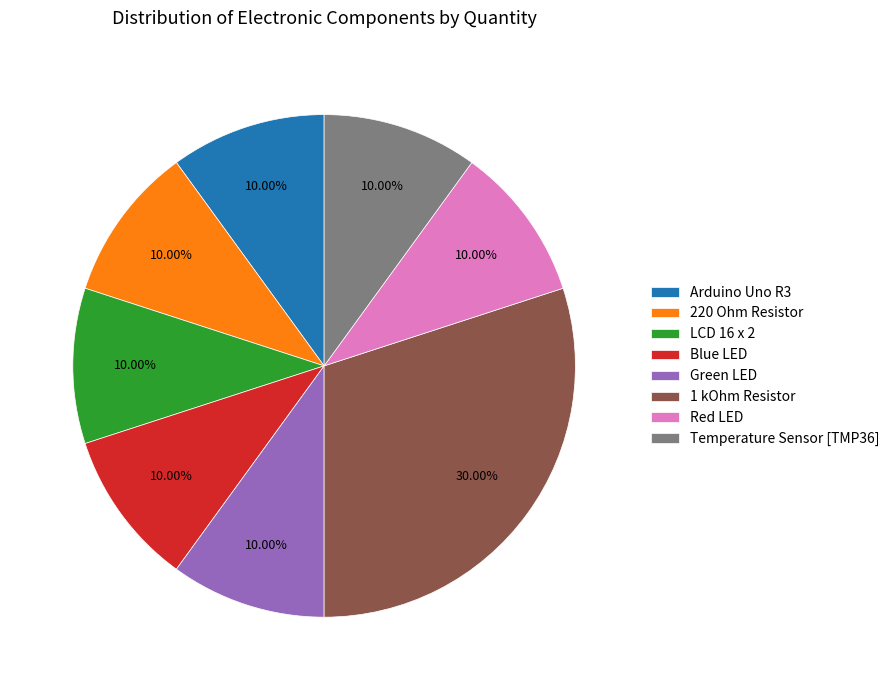

Does Arduino Uno R3 account for over 50% of the chart?

No